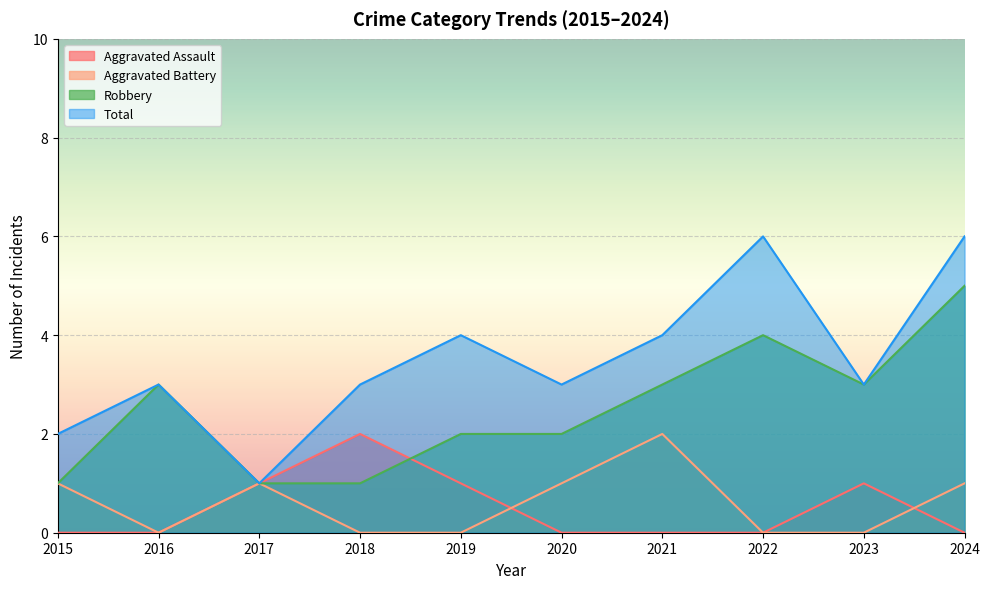

What is the difference between the highest and lowest values at 2016?

3